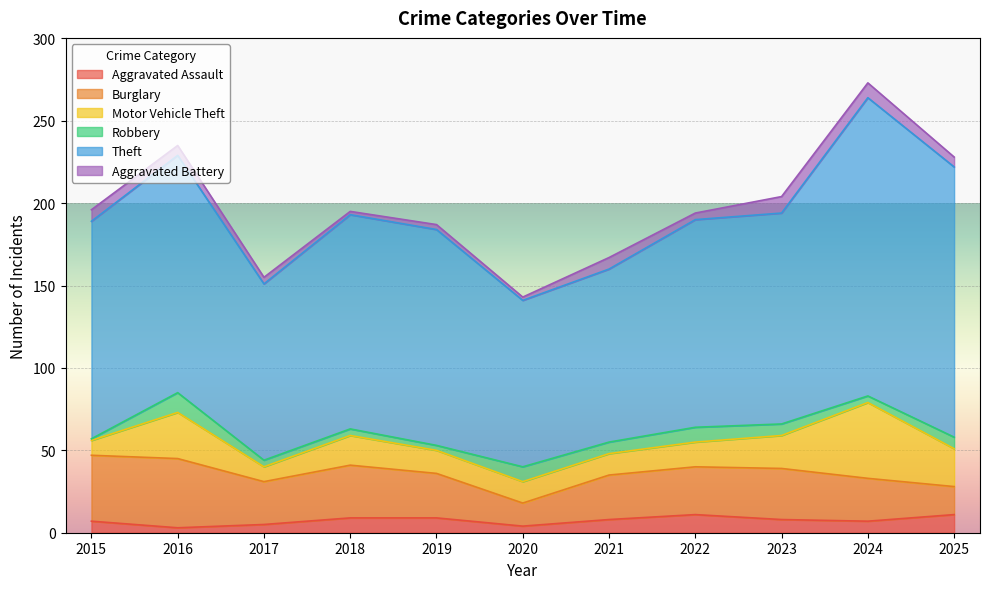

At which label does Aggravated Assault first exceed 8?

2018